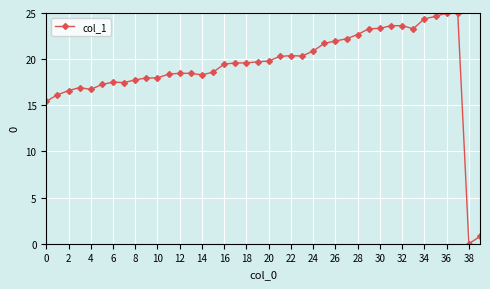

True or false: the data has more than 2 interior local peaks.

True